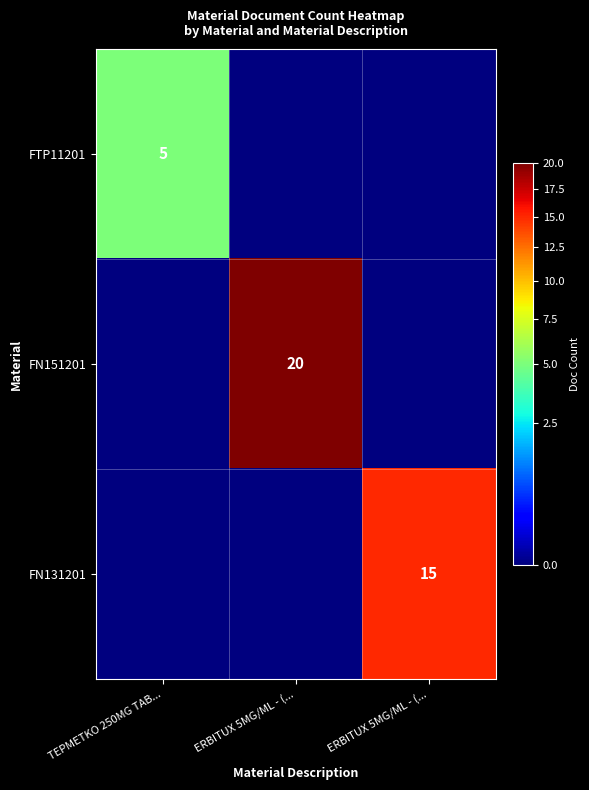

True or false: FTP11201 has a value of 0 at ERBITUX 5MG/ML - (....

True